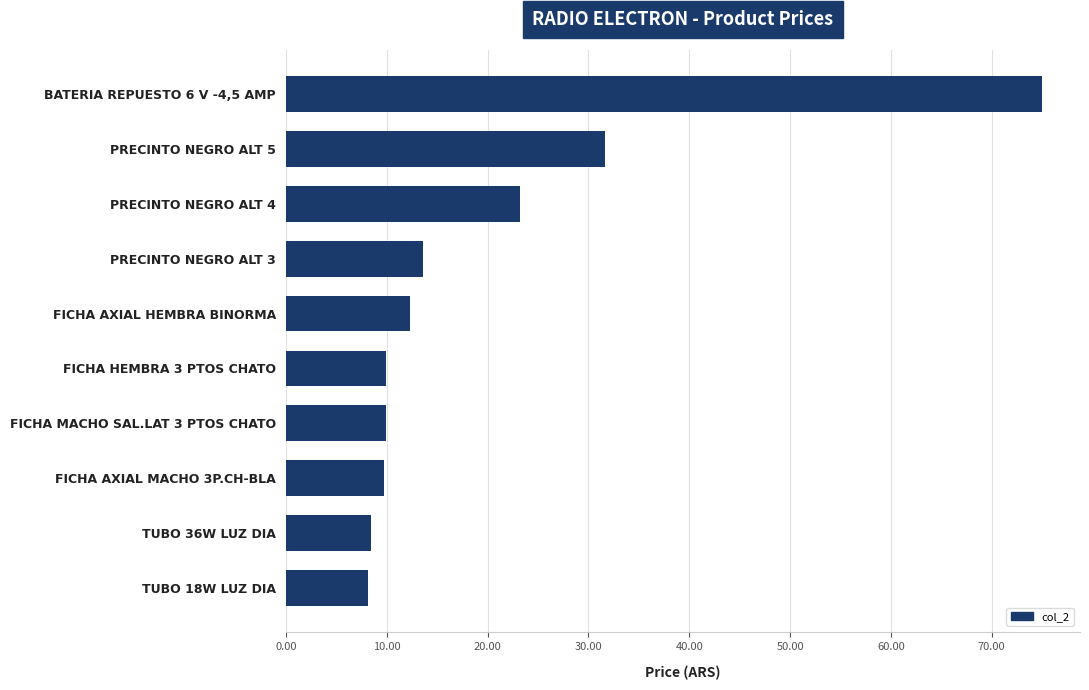

What is the change in value from FICHA MACHO SAL.LAT 3 PTOS CHATO to PRECINTO NEGRO ALT 4?

+13.3